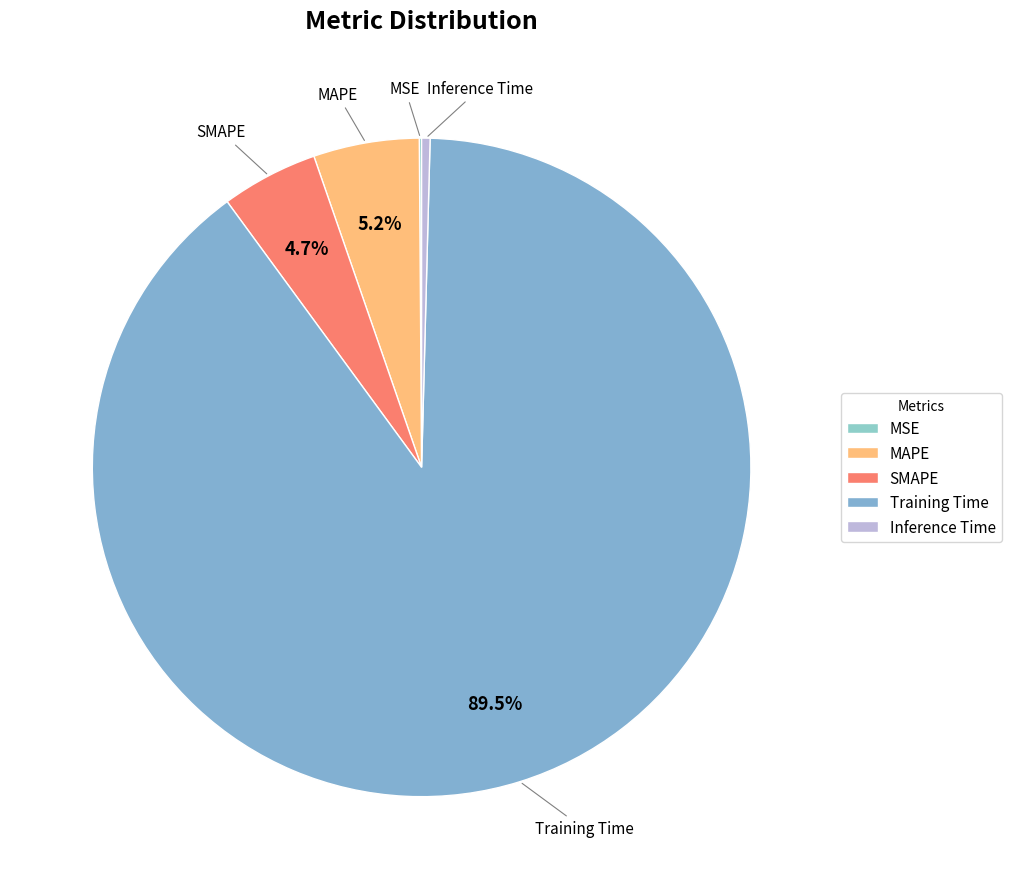

What is the largest slice in the pie chart?

Training Time